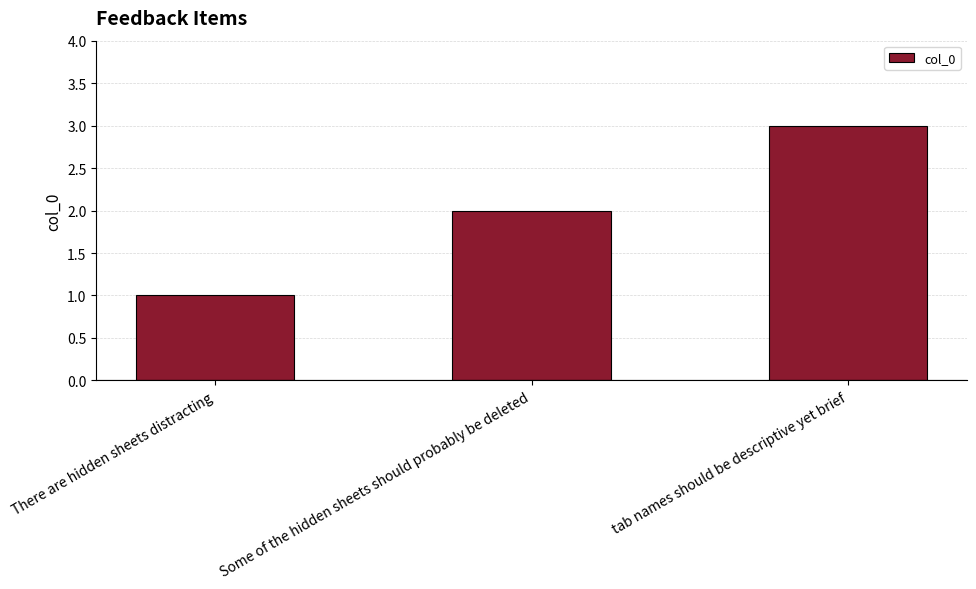

Is it true that the value at Some of the hidden sheets should probably be deleted is 3?

False